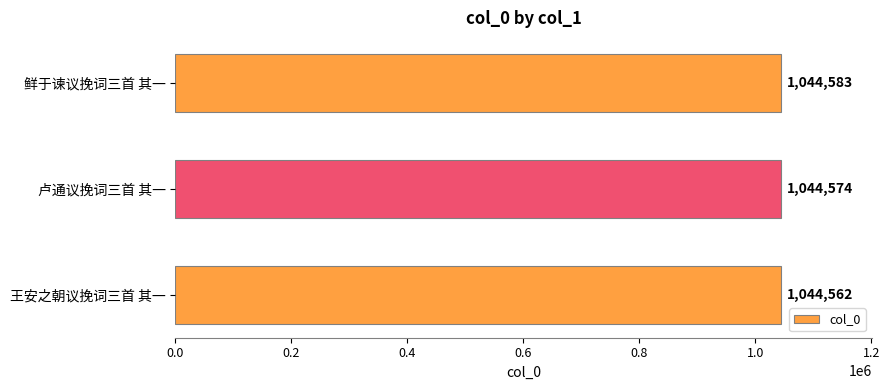

How many values are below 1044574?

1